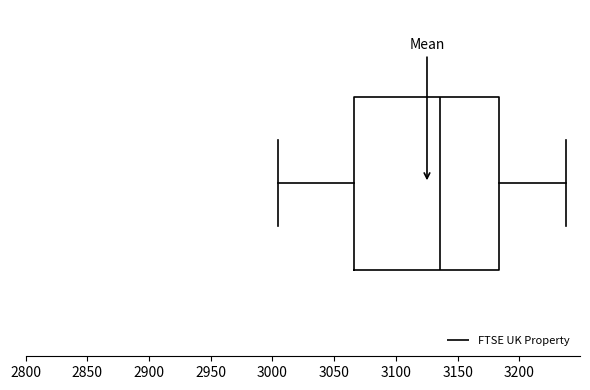

Read this box plot against the x-axis: the position of the median line, the range covered by the box, and the ends of both whiskers. The values are not printed on the chart, so give them approximately, as read against the axis.

median 3135, box 3065 to 3185, whiskers 3005 to 3235